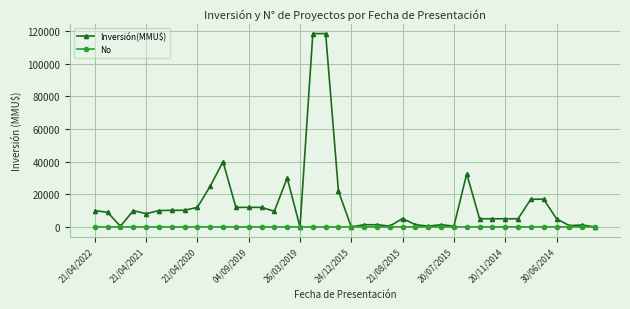

Which series has the largest total across all categories?

Inversión(MMU$)